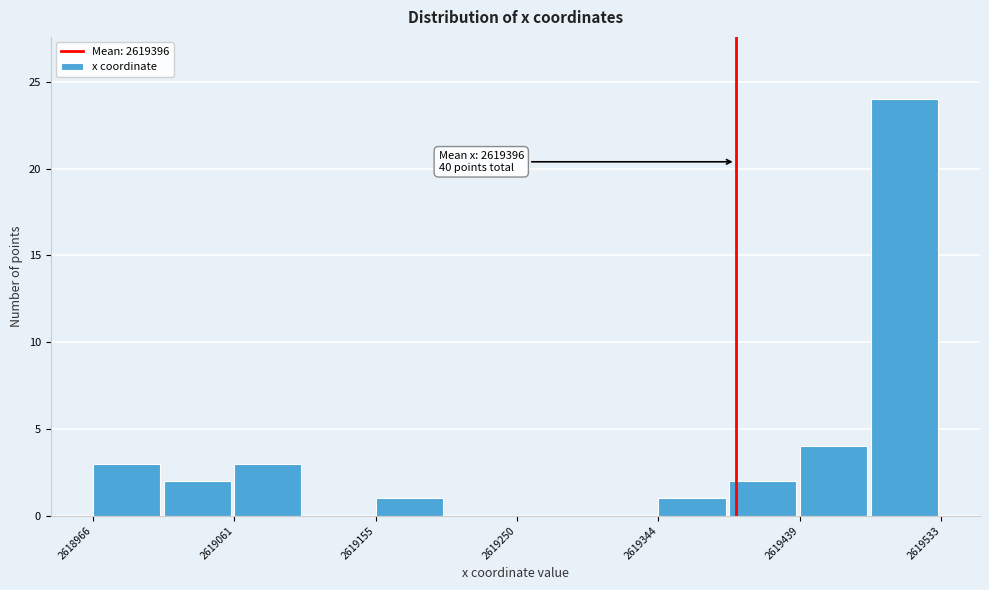

Over which range of the x-axis is the bar tallest?

2619490 to 2619530